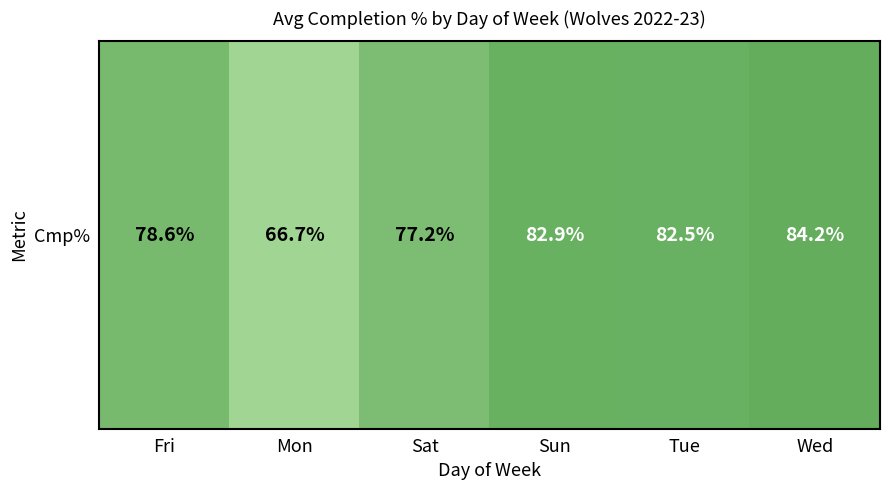

List the labels in order of value, smallest first.

Mon, Sat, Fri, Tue, Sun, Wed